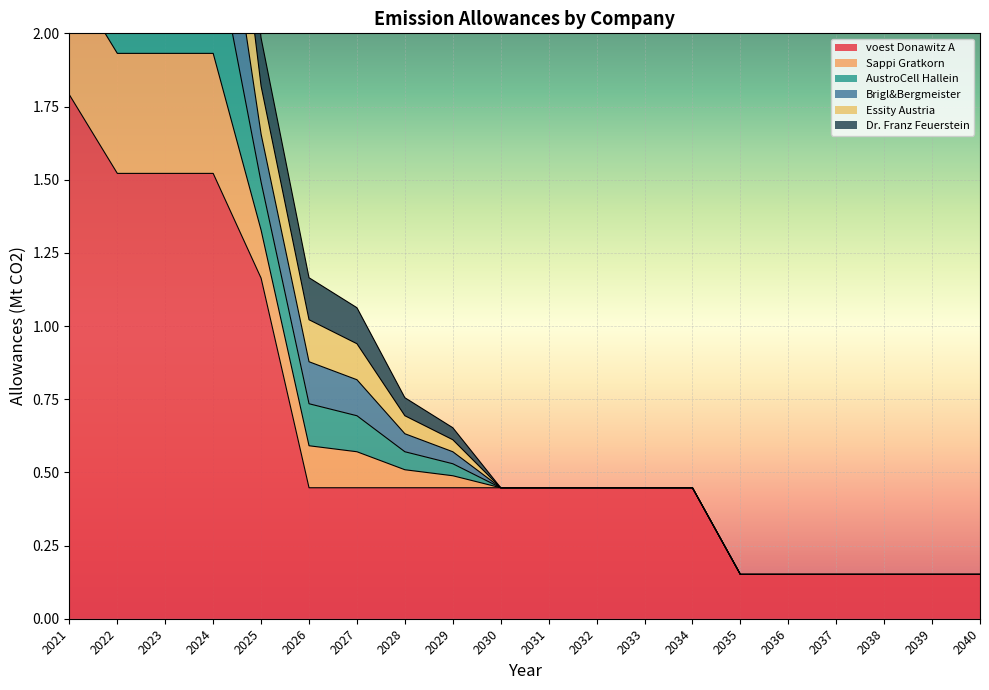

The value of voest Donawitz A at 2021 is 1.8. True or false?

True